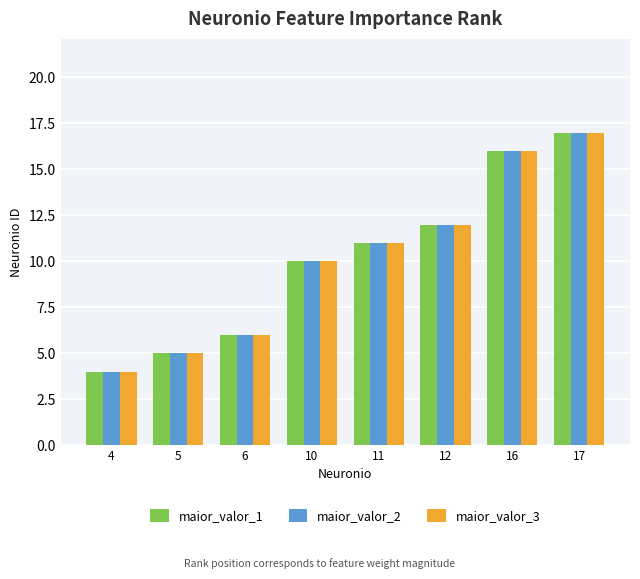

Reading left to right, extract all data points from this chart.

maior_valor_1: 4=4	5=5	6=6	10=10	11=11	12=12	16=16	17=17
maior_valor_2: 4=4	5=5	6=6	10=10	11=11	12=12	16=16	17=17
maior_valor_3: 4=4	5=5	6=6	10=10	11=11	12=12	16=16	17=17